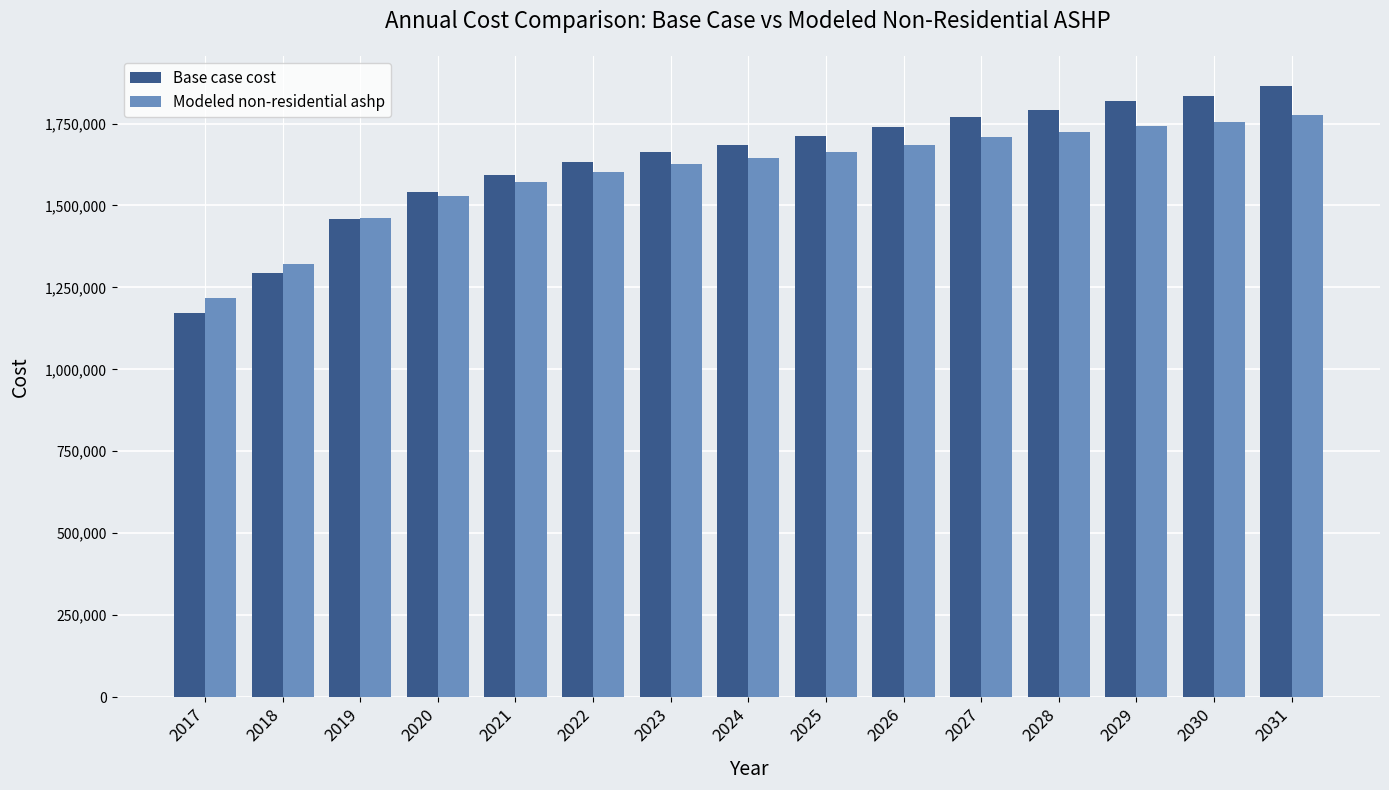

Which series has the largest range (max minus min)?

Base case cost